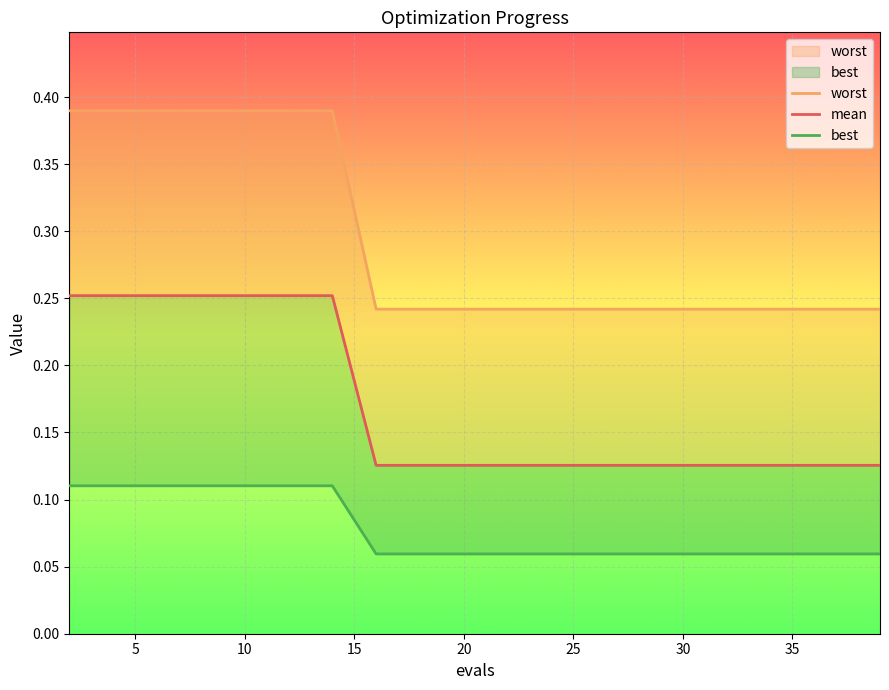

Rank the series at 25 from lowest to highest value.

best, mean, worst